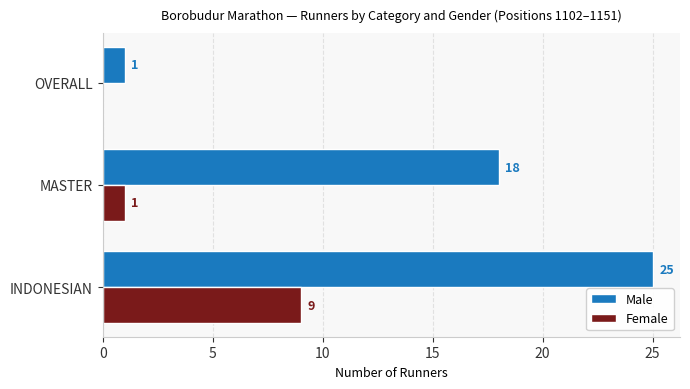

What value does the Male series have at INDONESIAN, to the nearest 5?

25